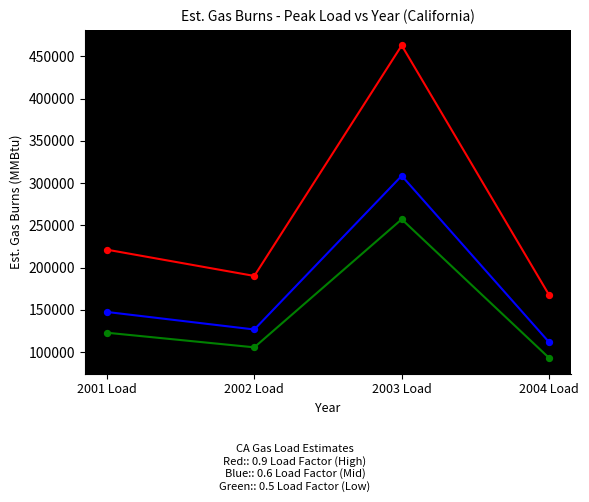

Across all data points, what is the average Y value?

192880